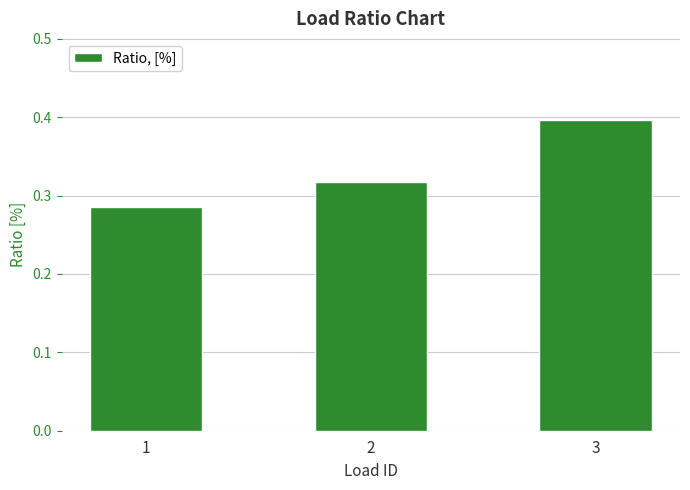

What is the change in value from 1 to 3?

+0.1